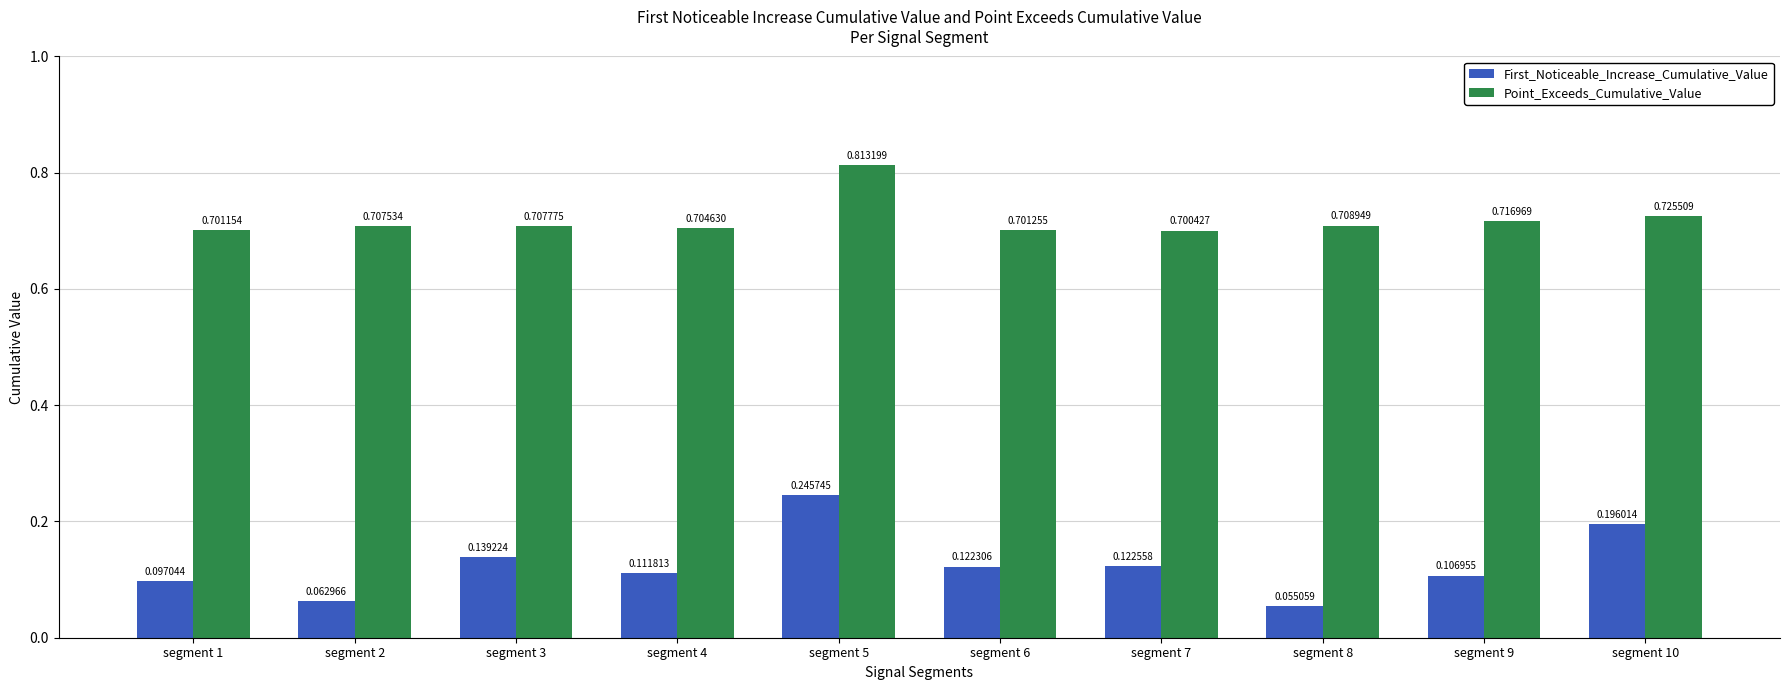

At how many categories does at least one series exceed 0?

10